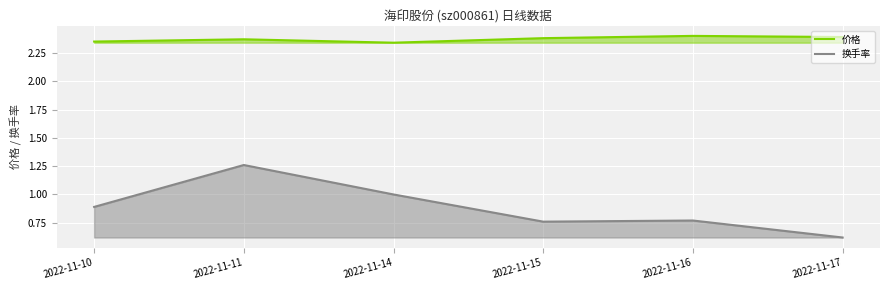

How many categories are shown in the chart?

6